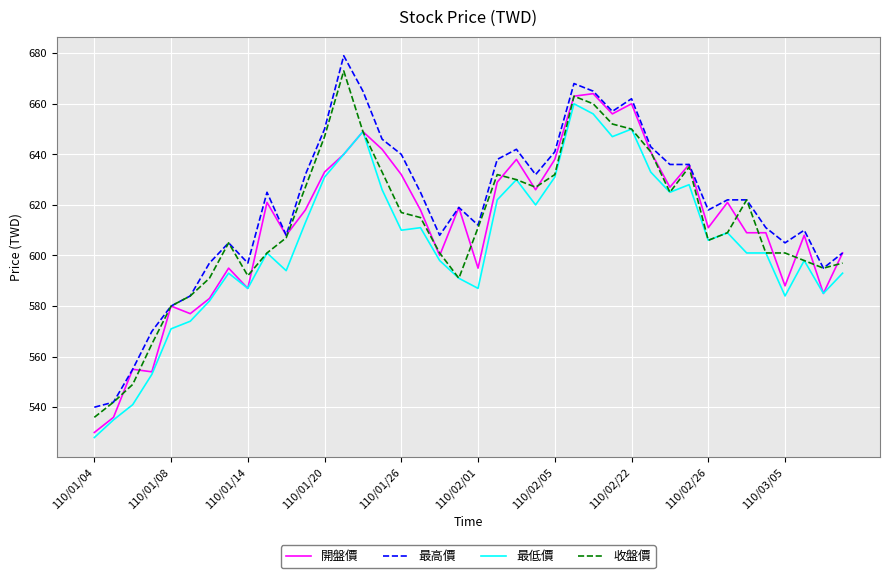

Is this an area chart (filled region under the line)?

No